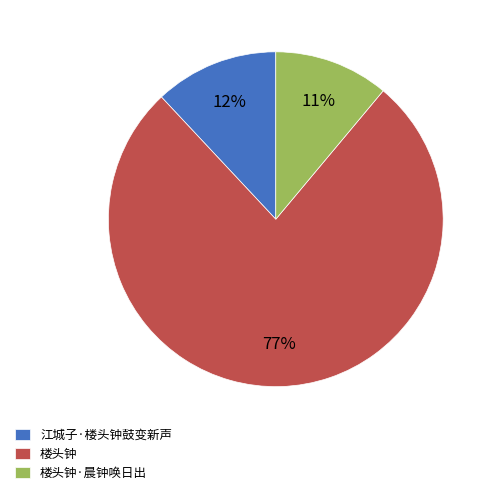

Which has a higher value, 楼头钟·晨钟唤日出 or 楼头钟?

楼头钟